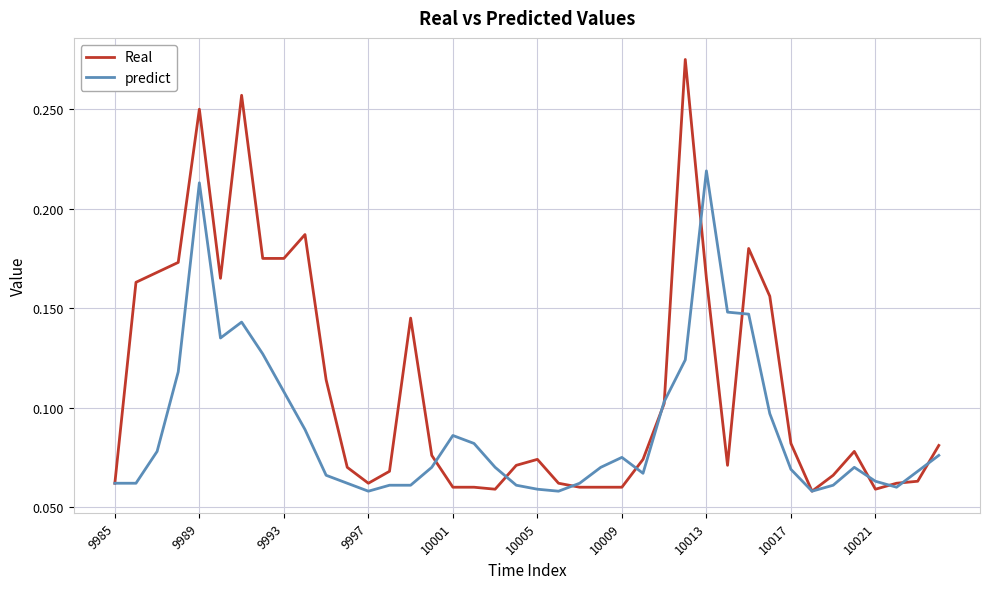

How many lines are shown in the chart?

2